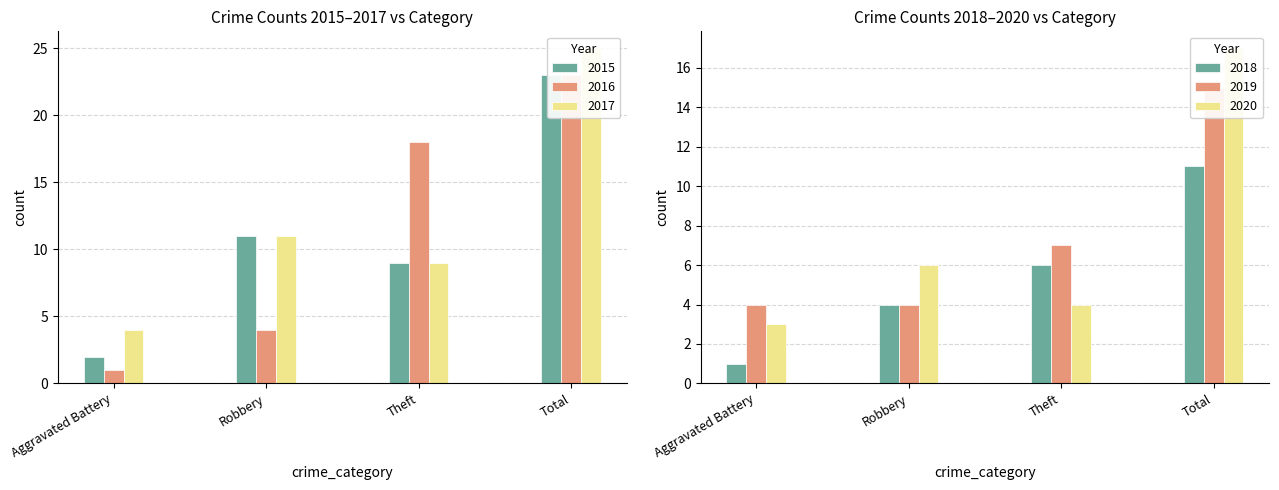

At which label does 2016 first exceed 18?

Total